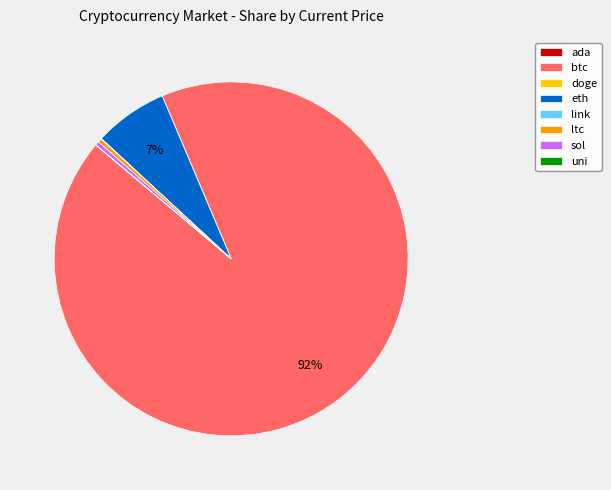

What is the largest slice in the pie chart?

btc